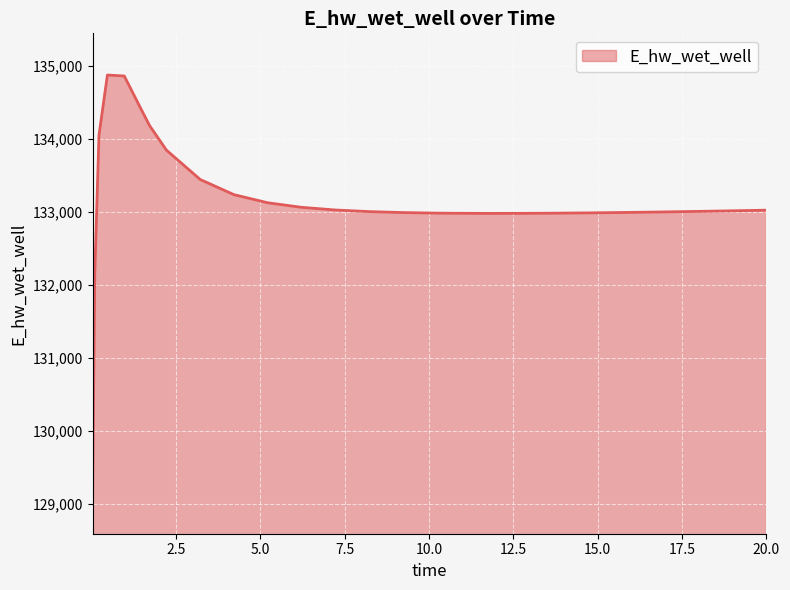

What is the difference between the maximum and minimum values?

5715.3